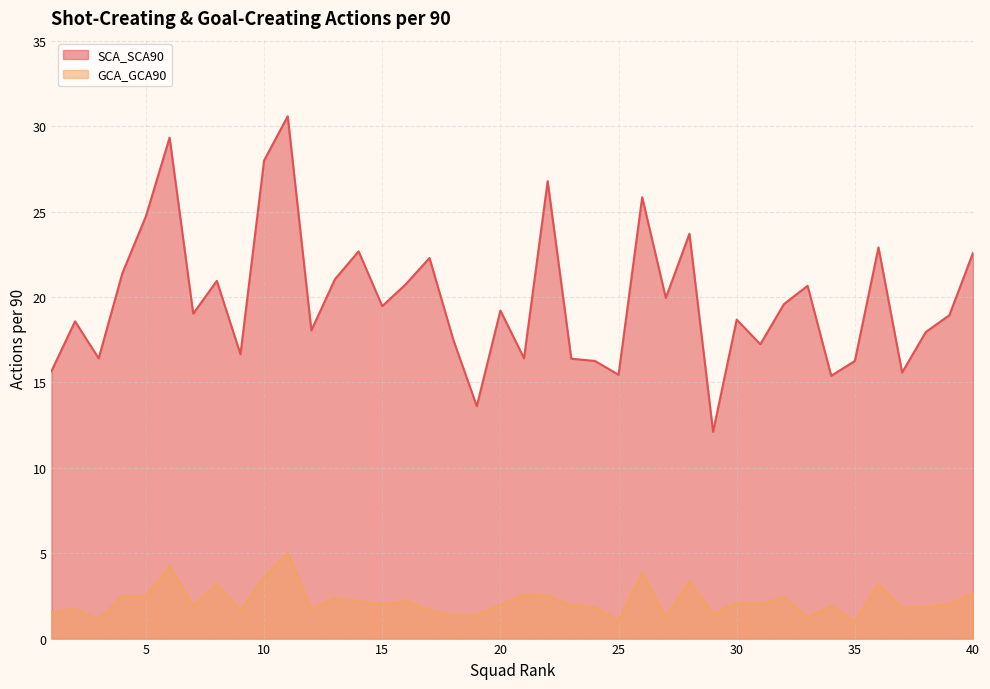

True or false: SCA_SCA90 and GCA_GCA90 cross at least once.

False